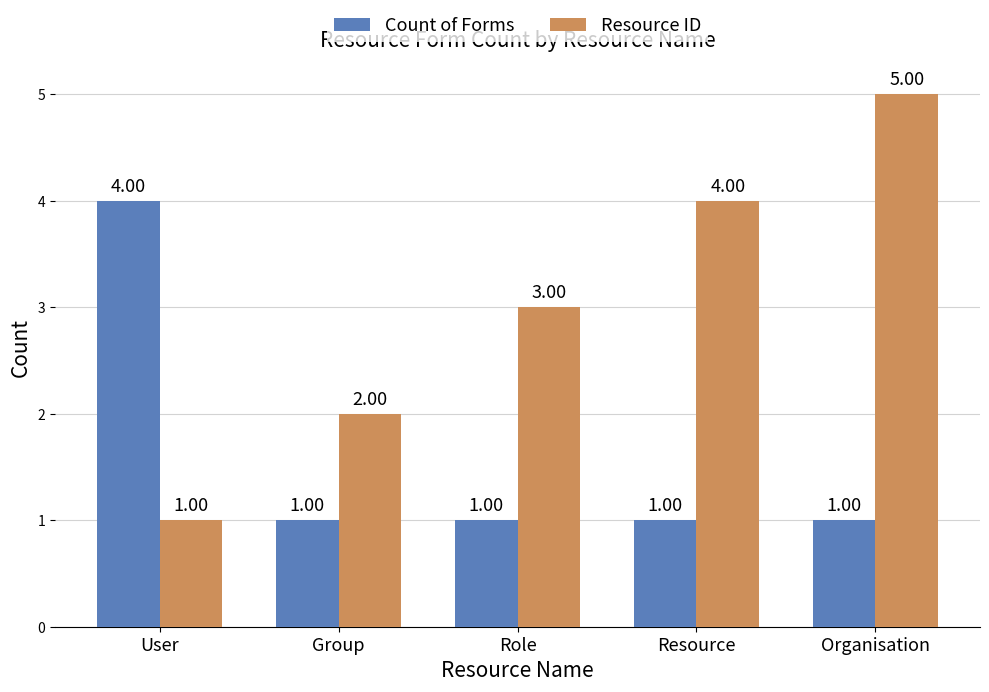

What is the label of the 4th bar from the left?

Resource